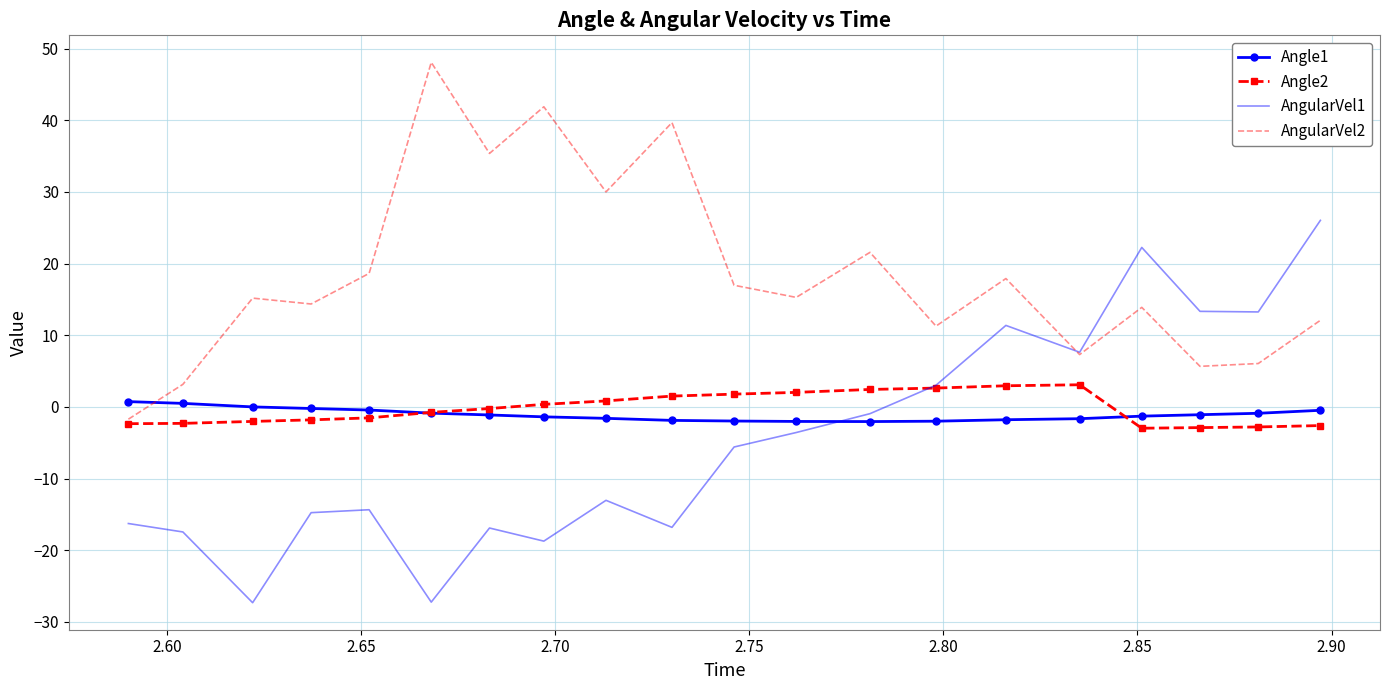

Which series has the largest total across all categories?

AngularVel2